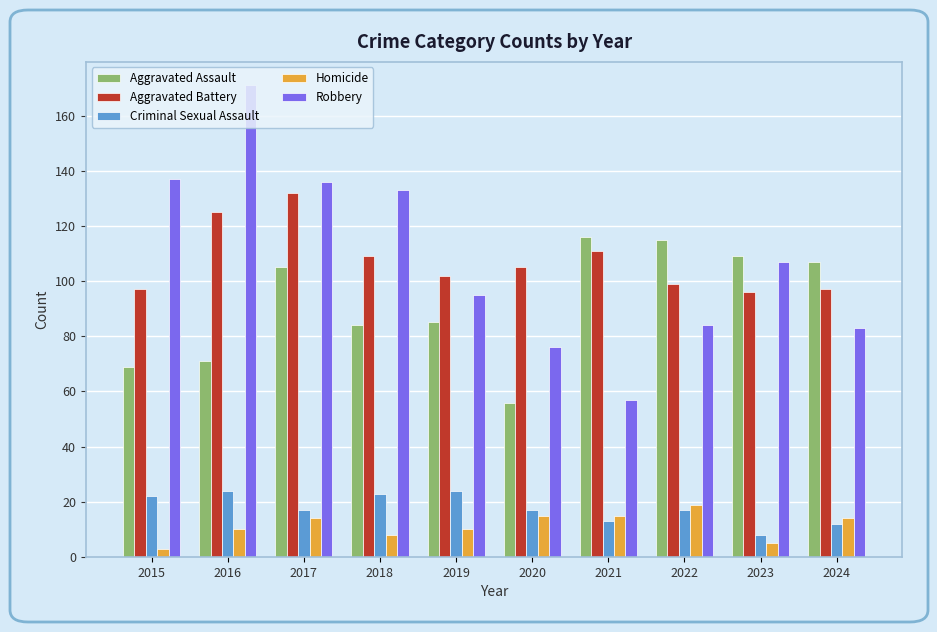

What is the total value across all series at 2021?

312